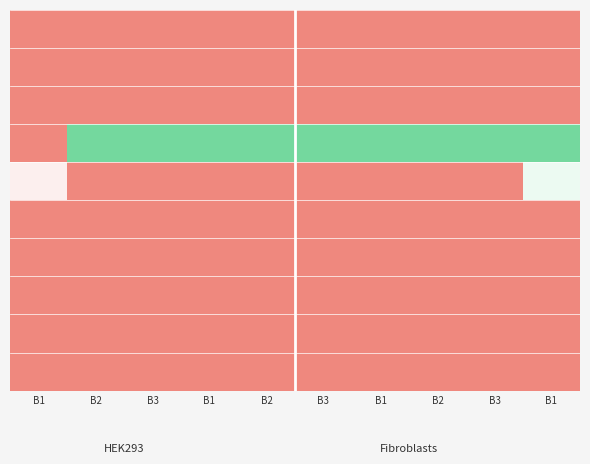

At which category does the chart reach its minimum across all series?

B1